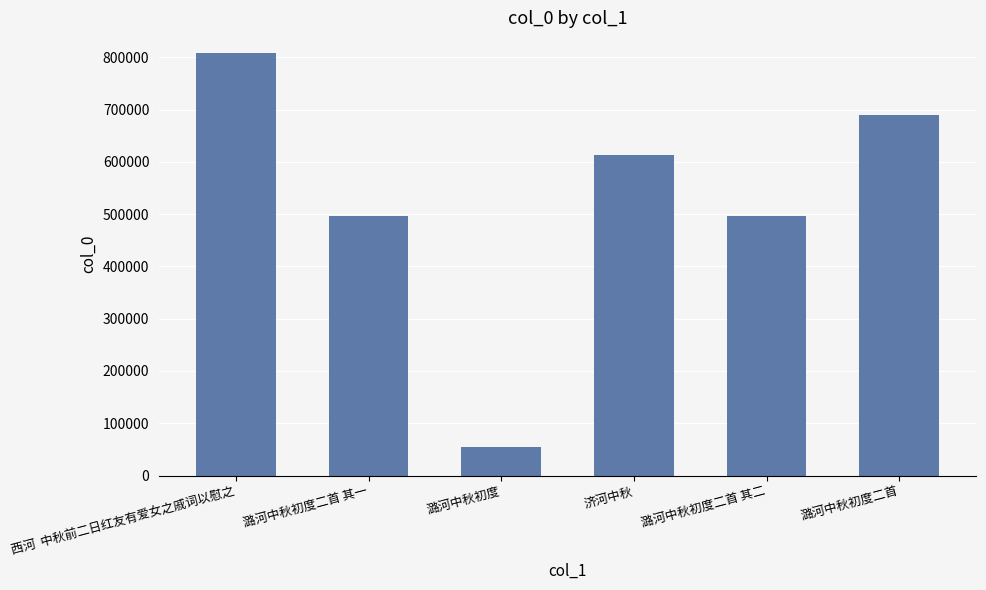

What is the difference between the maximum and minimum values?

752468